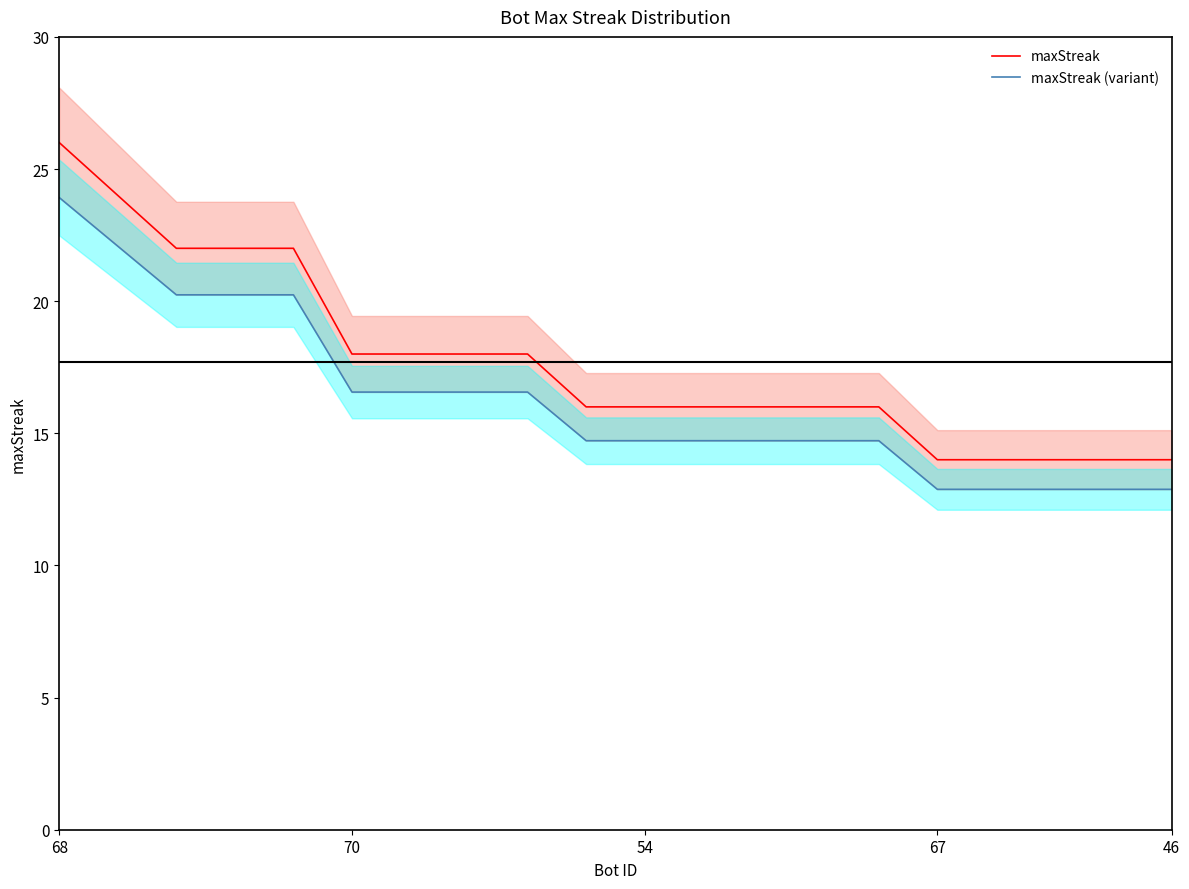

True or false: maxStreak has a value of 14 at 67.

True